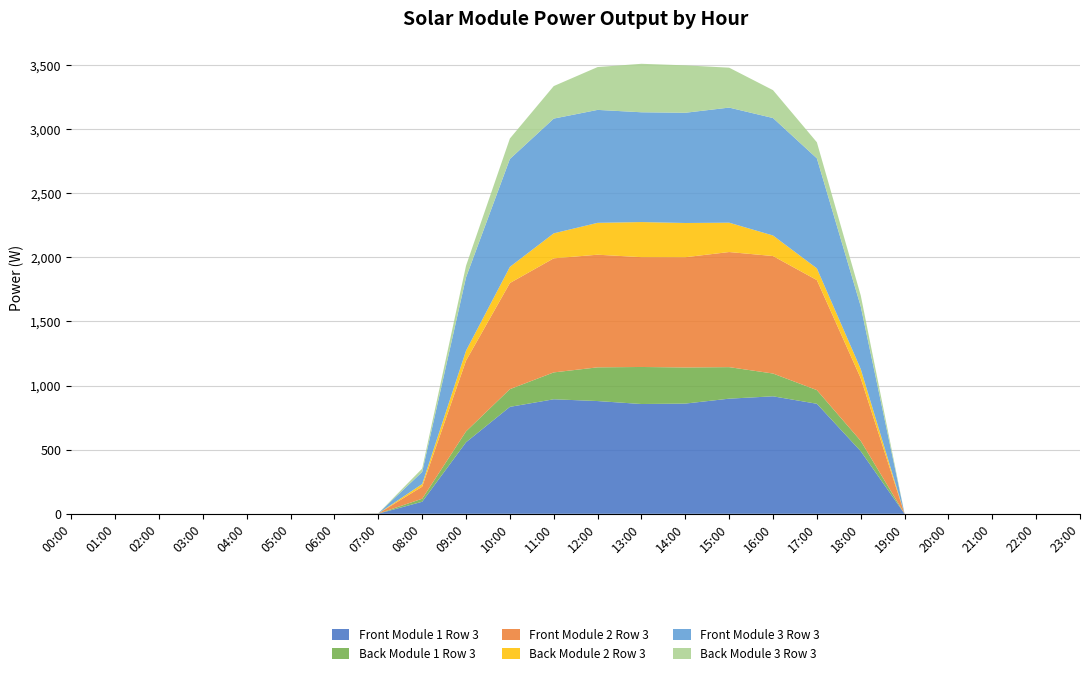

Reading left to right, transcribe all the data shown in this chart.

Front Module 1 Row 3: 0.0	0.0	0.0	0.0	0.0	0.0	0.0	1.0	93.9	557.7	833.7	892.8	879.1	855.9	859.3	897.6	916.0	857.8	488.1	0.0	0.0	0.0	0.0	0.0
Back Module 1 Row 3: 0.0	0.0	0.0	0.0	0.0	0.0	0.0	0.4	23.8	84.9	138.0	209.5	262.8	288.8	281.7	245.8	177.6	106.5	80.6	0.0	0.0	0.0	0.0	0.0
Front Module 2 Row 3: 0.0	0.0	0.0	0.0	0.0	0.0	0.0	1.0	93.8	551.5	827.4	889.3	878.2	856.2	859.3	897.4	916.0	857.6	488.3	0.0	0.0	0.0	0.0	0.0
Back Module 2 Row 3: 0.0	0.0	0.0	0.0	0.0	0.0	0.0	0.4	20.9	77.5	126.0	194.9	248.4	273.6	266.9	228.8	160.2	91.6	72.0	0.0	0.0	0.0	0.0	0.0
Front Module 3 Row 3: 0.0	0.0	0.0	0.0	0.0	0.0	0.0	1.0	94.0	571.9	841.1	894.5	880.6	855.9	859.4	897.3	915.8	857.8	488.3	0.0	0.0	0.0	0.0	0.0
Back Module 3 Row 3: 0.0	0.0	0.0	0.0	0.0	0.0	0.0	0.4	26.1	90.5	159.6	253.6	333.9	378.0	369.7	311.2	217.3	125.2	85.5	0.0	0.0	0.0	0.0	0.0